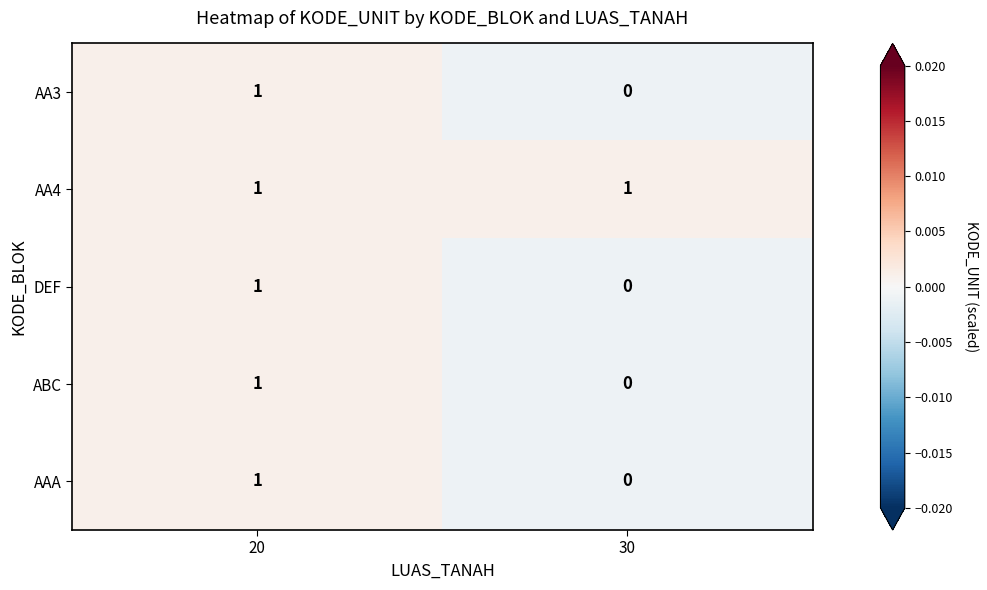

List the labels in order of AA3 value, smallest first.

30, 20